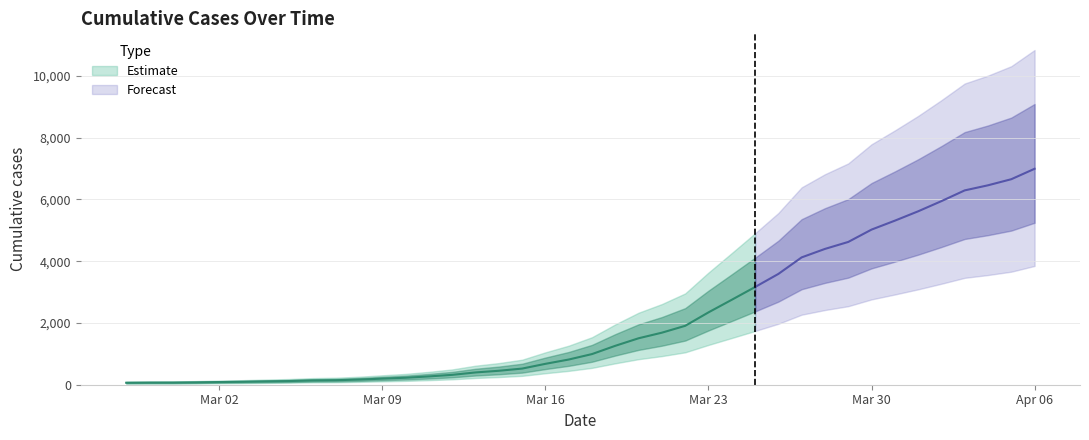

What is the value of the 1st point from the left?

64